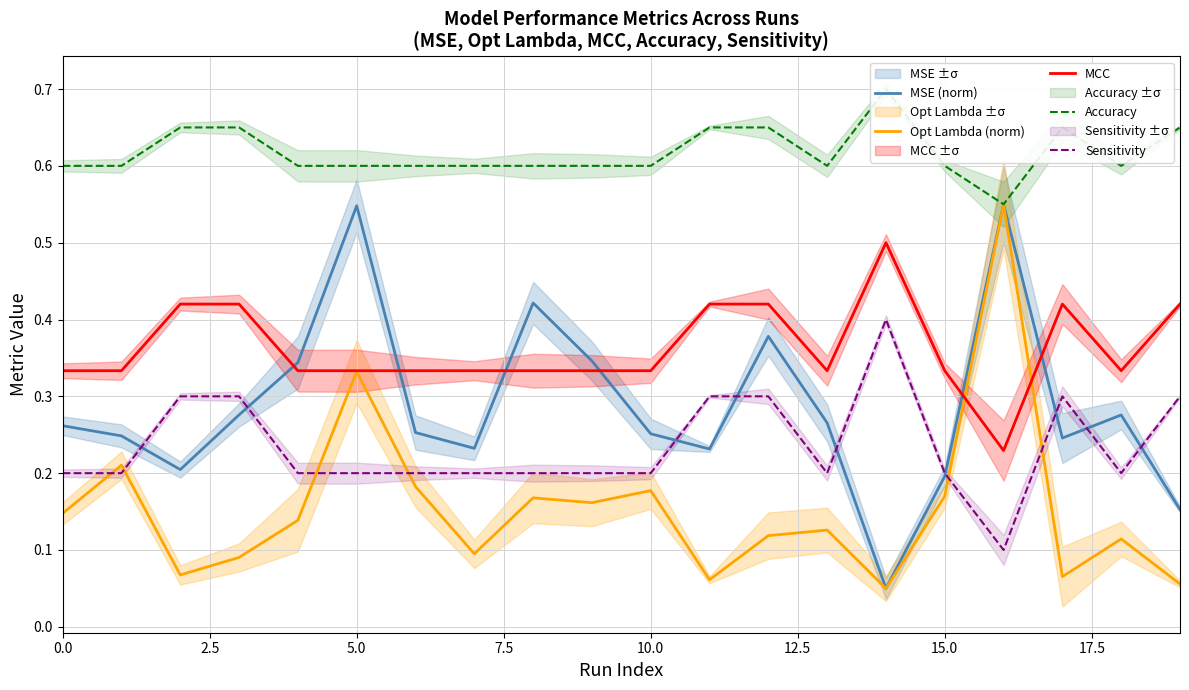

The MCC series shows 0.5 at 15.0. True or false?

False